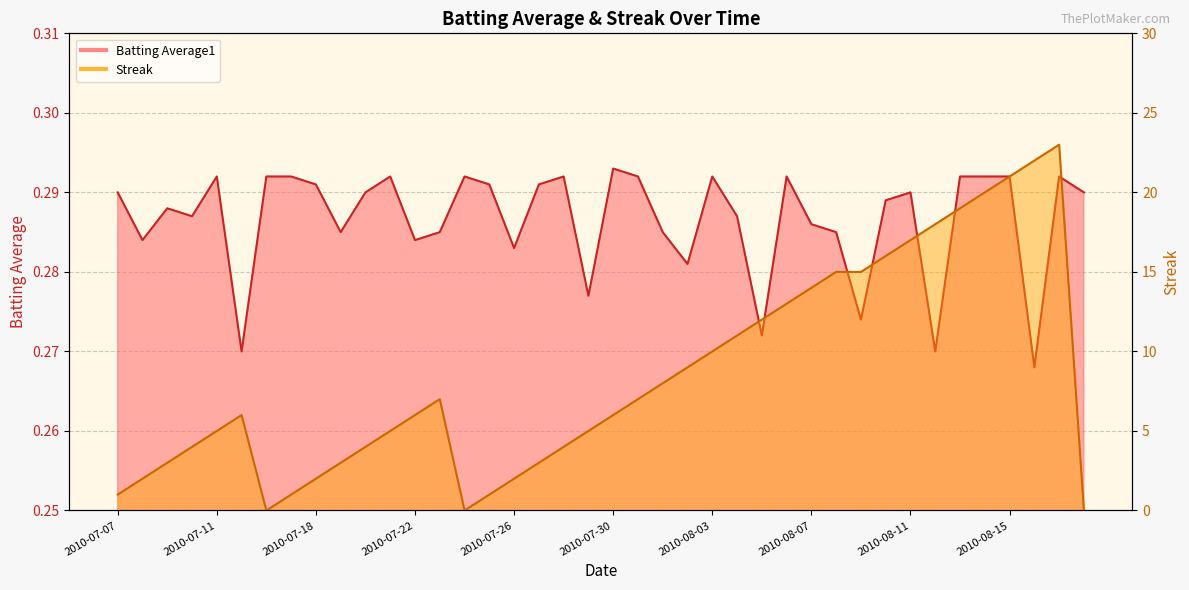

How many interior local valleys does the Streak series have?

2